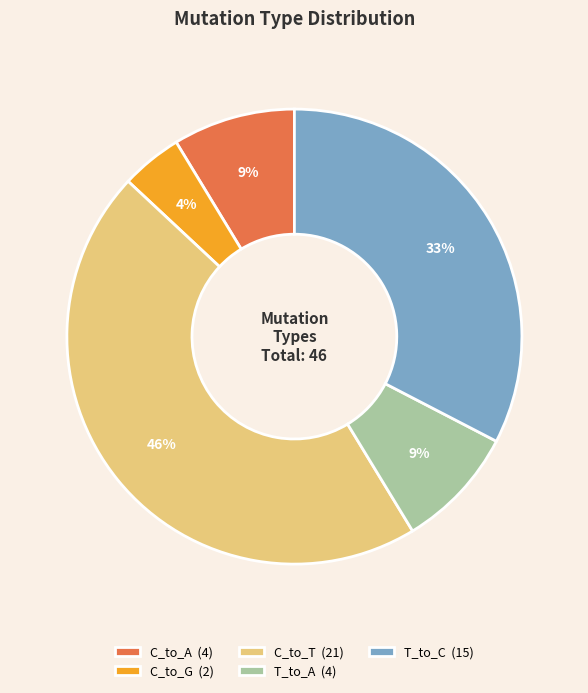

Which has a higher value, C_to_T (21) or T_to_C (15)?

C_to_T (21)